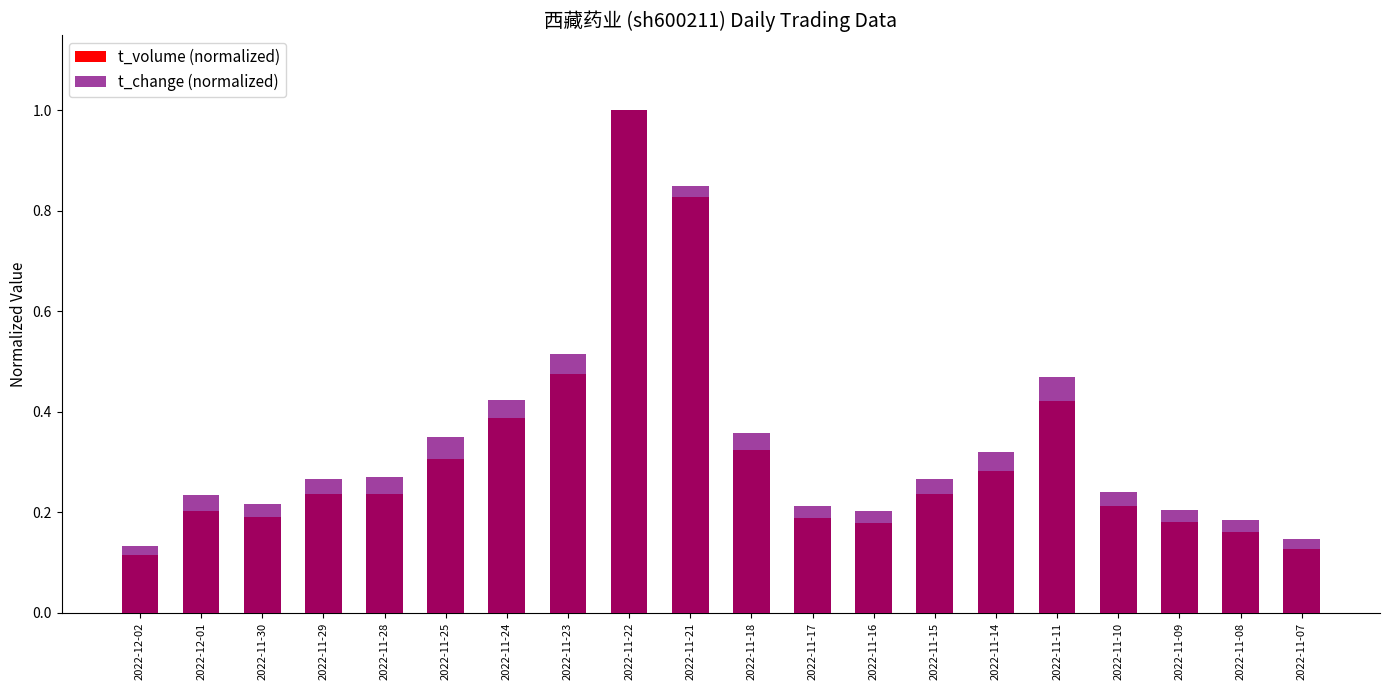

List the series in order of their overall mean, lowest first.

t_volume (normalized), t_change (normalized)